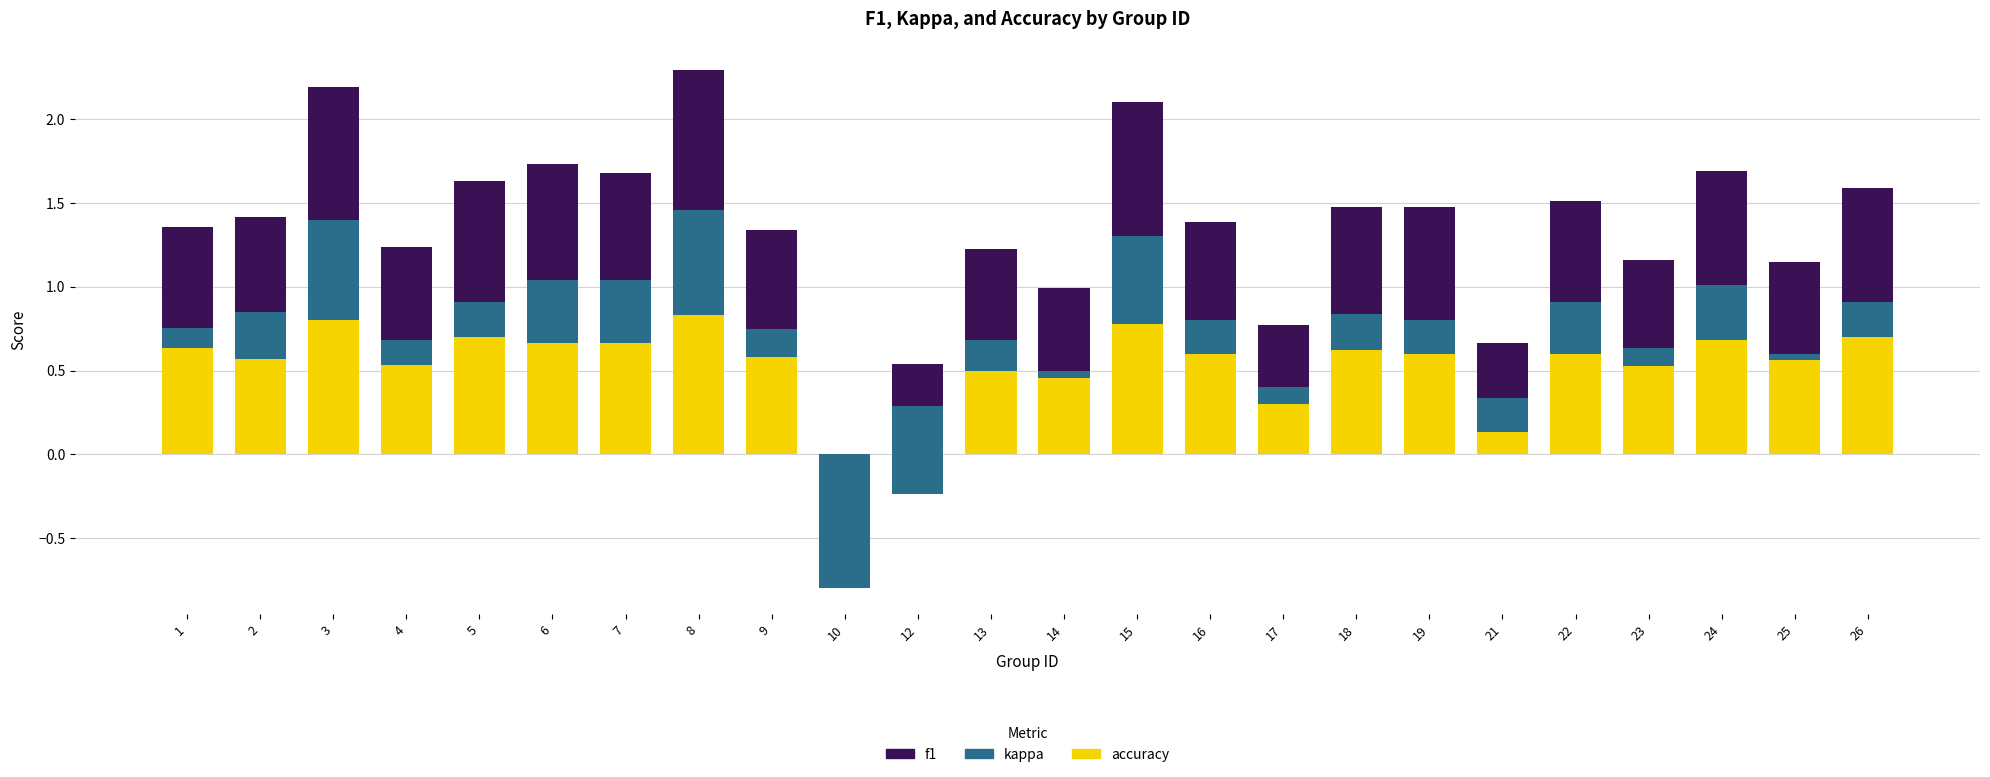

How many data points does each series have?

24